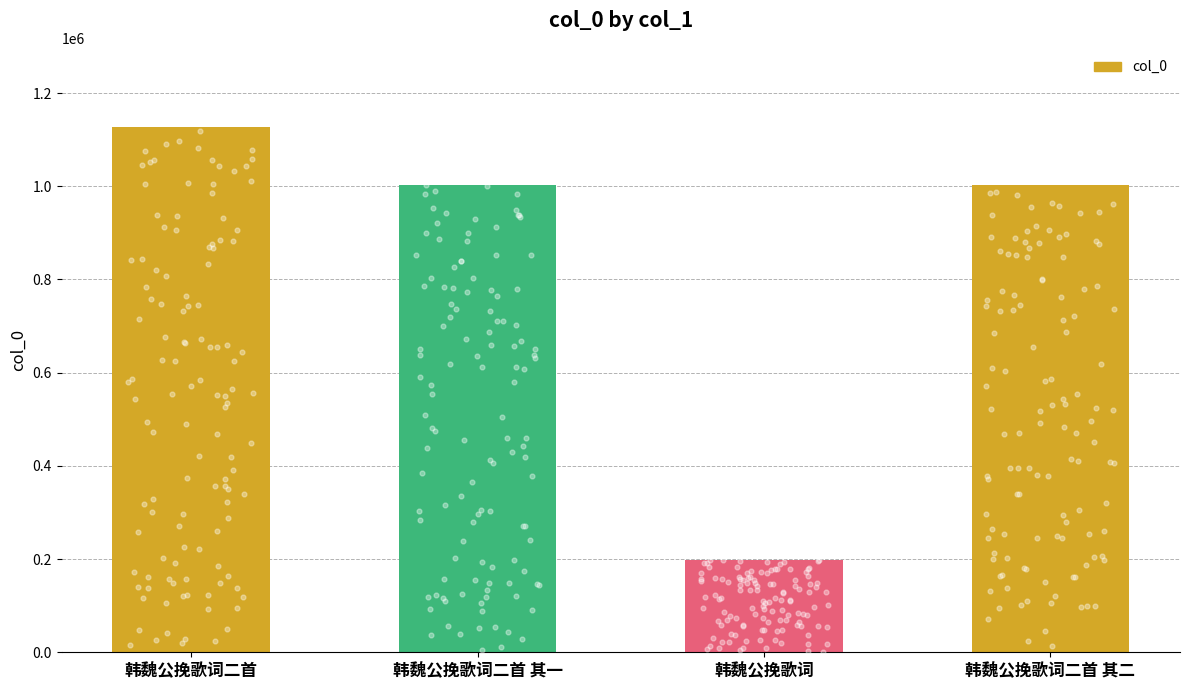

What is the change in value from 韩魏公挽歌词二首 to 韩魏公挽歌词?

-928909